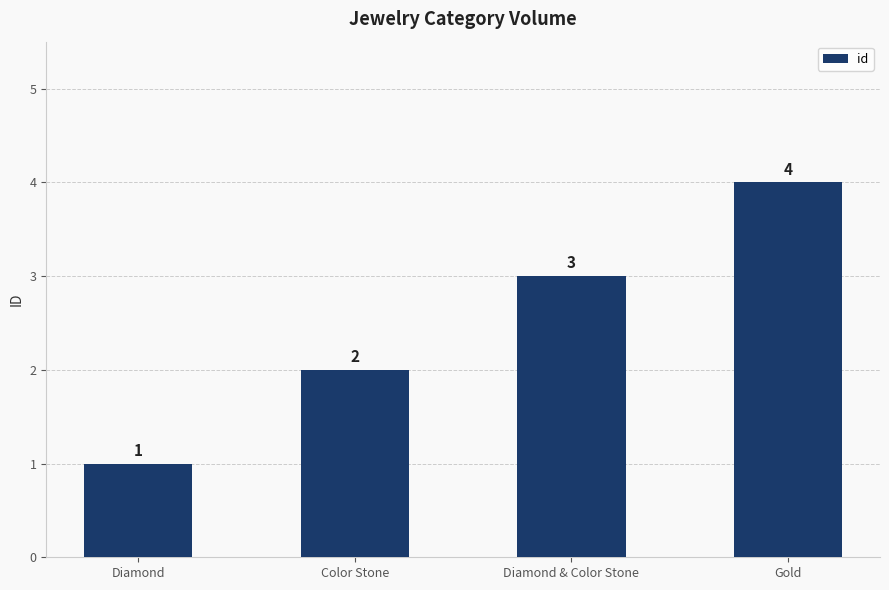

What is the difference between the values at Diamond and Diamond & Color Stone?

2